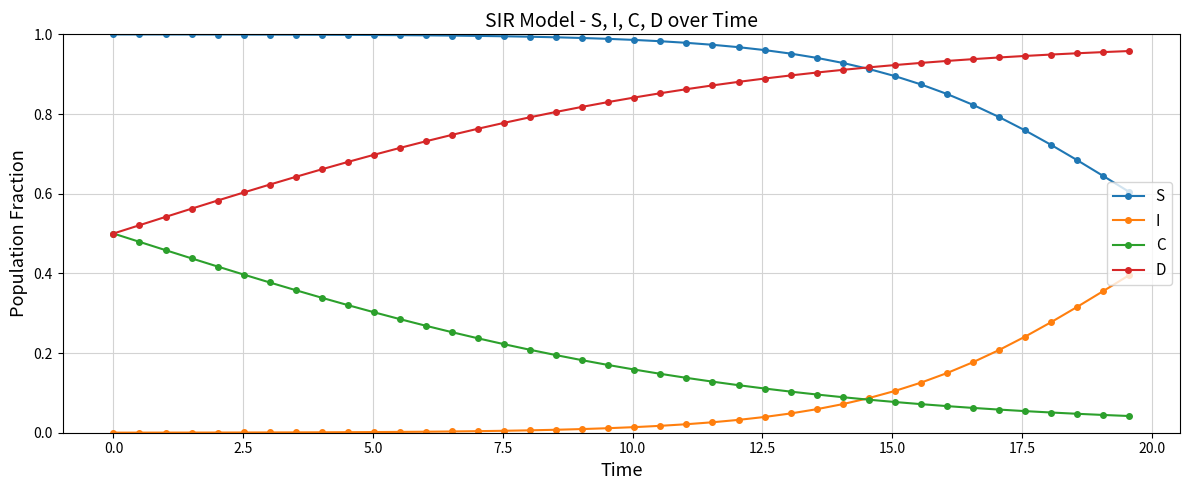

Which series has the largest total across all categories?

S